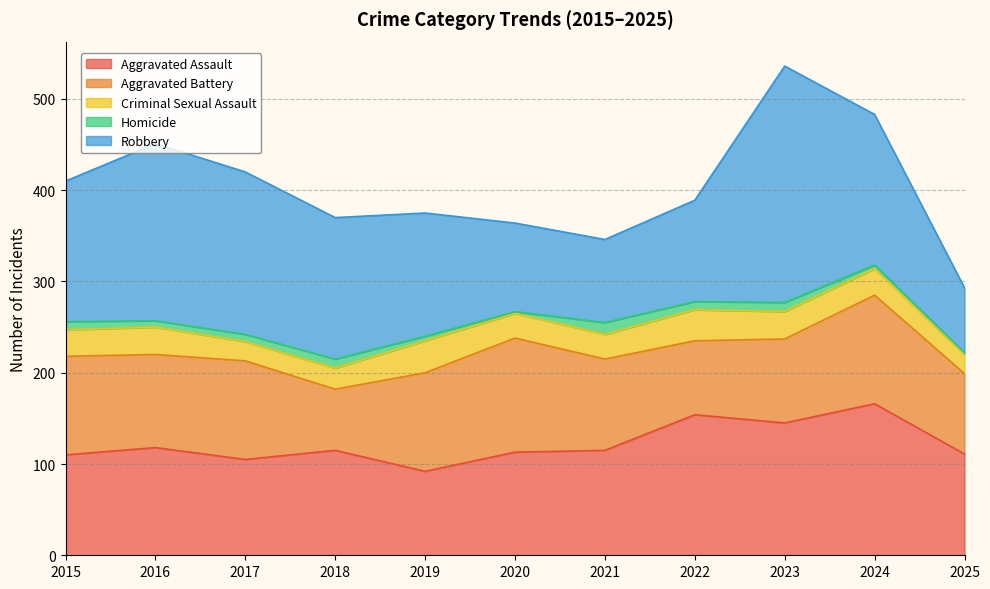

At which category does Robbery reach its first local valley?

2021